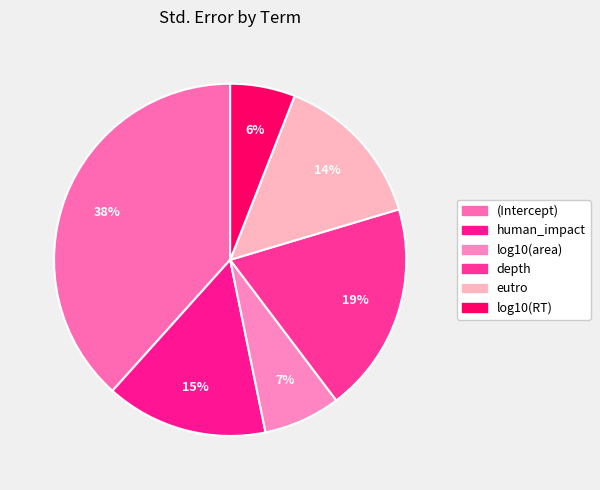

Rank the categories by value from lowest to highest.

log10(RT), log10(area), eutro, human_impact, depth, (Intercept)